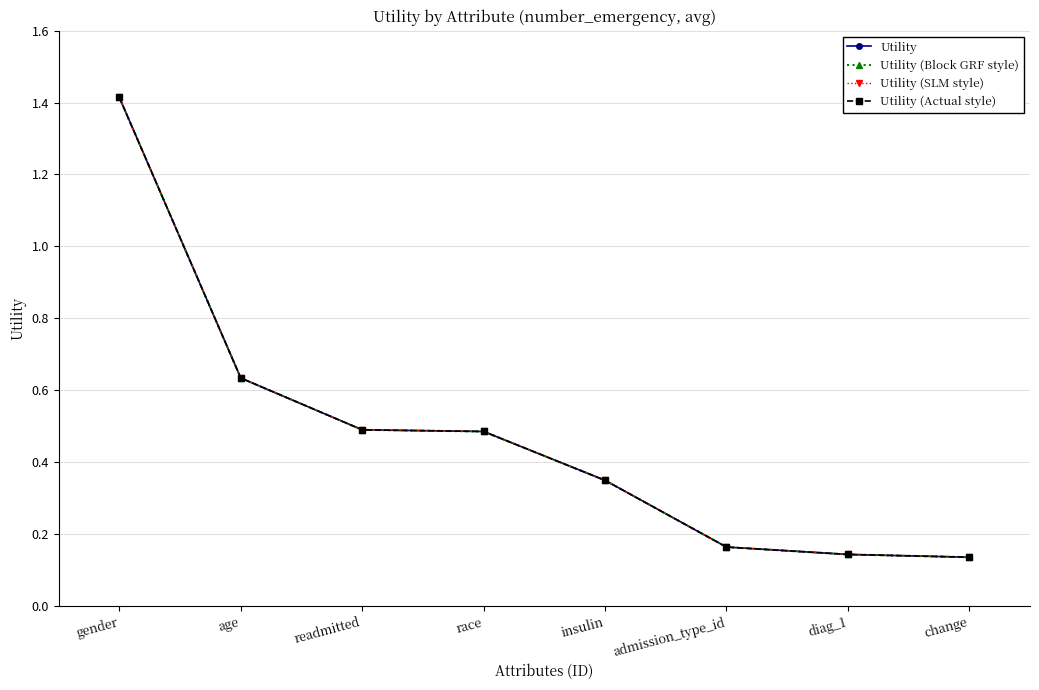

What is the lowest value of the Utility (SLM style) series?

0.1